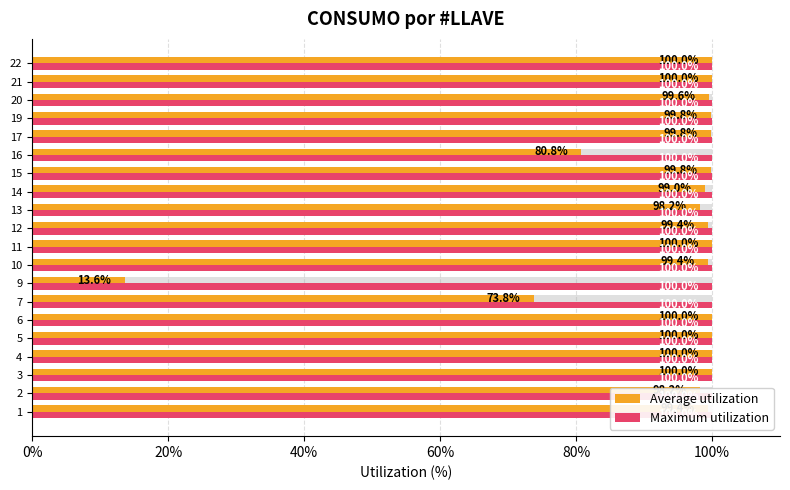

Which has a higher value, 15 or 4?

4